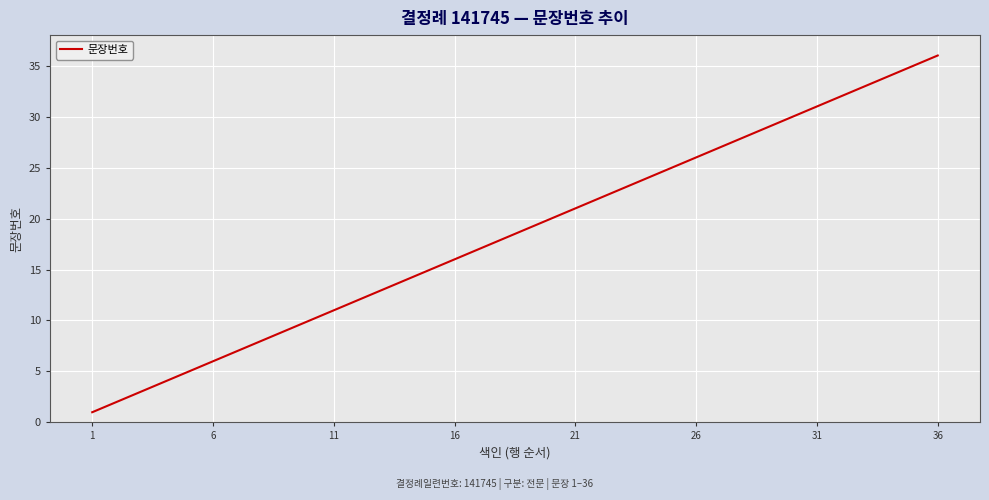

What is the greatest value displayed?

36